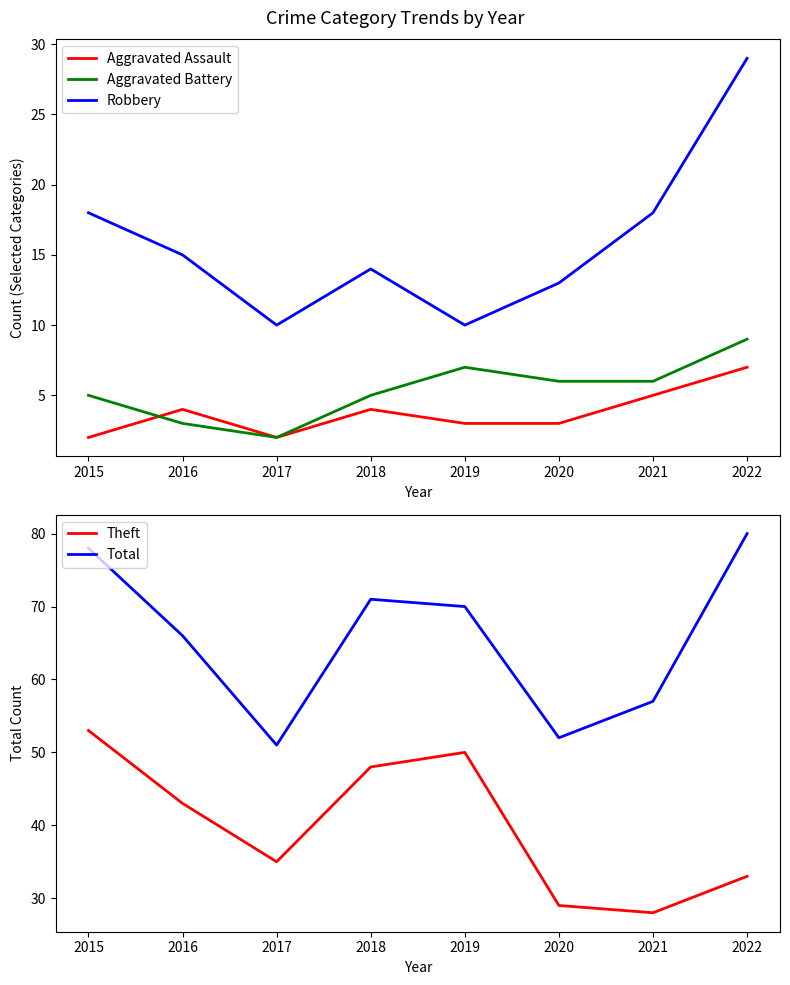

Reading left to right, list all the values displayed in this chart.

Aggravated Assault: 2015=2	2016=4	2017=2	2018=4	2019=3	2020=3	2021=5	2022=7
Aggravated Battery: 2015=5	2016=3	2017=2	2018=5	2019=7	2020=6	2021=6	2022=9
Robbery: 2015=18	2016=15	2017=10	2018=14	2019=10	2020=13	2021=18	2022=29
Theft: 2015=53	2016=43	2017=35	2018=48	2019=50	2020=29	2021=28	2022=33
Total: 2015=78	2016=66	2017=51	2018=71	2019=70	2020=52	2021=57	2022=80